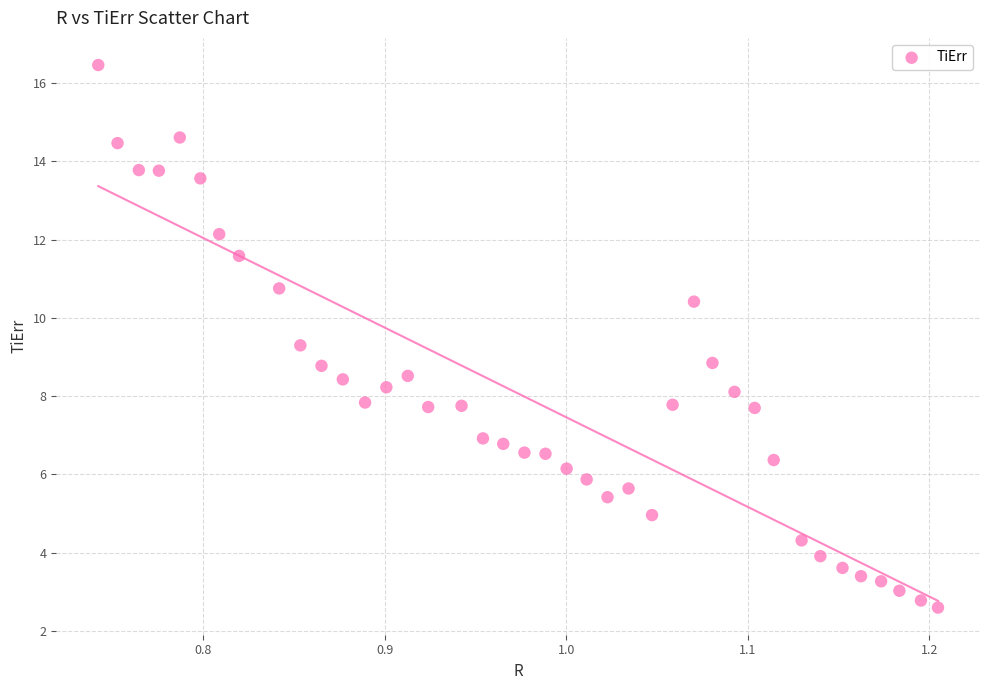

What is the range of Y values (max minus min)?

13.9